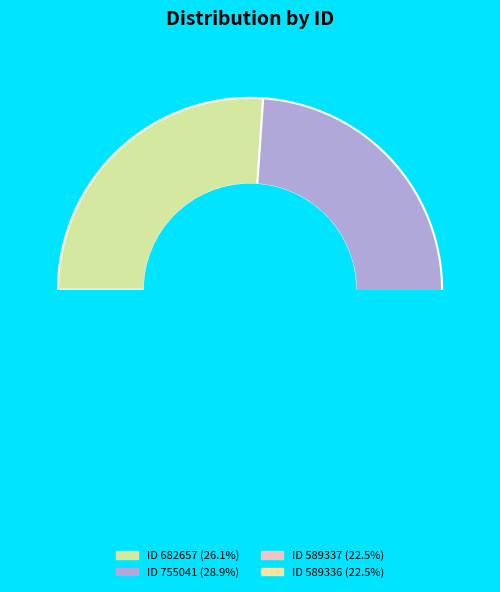

Between 755041 and 589337, which is larger?

755041